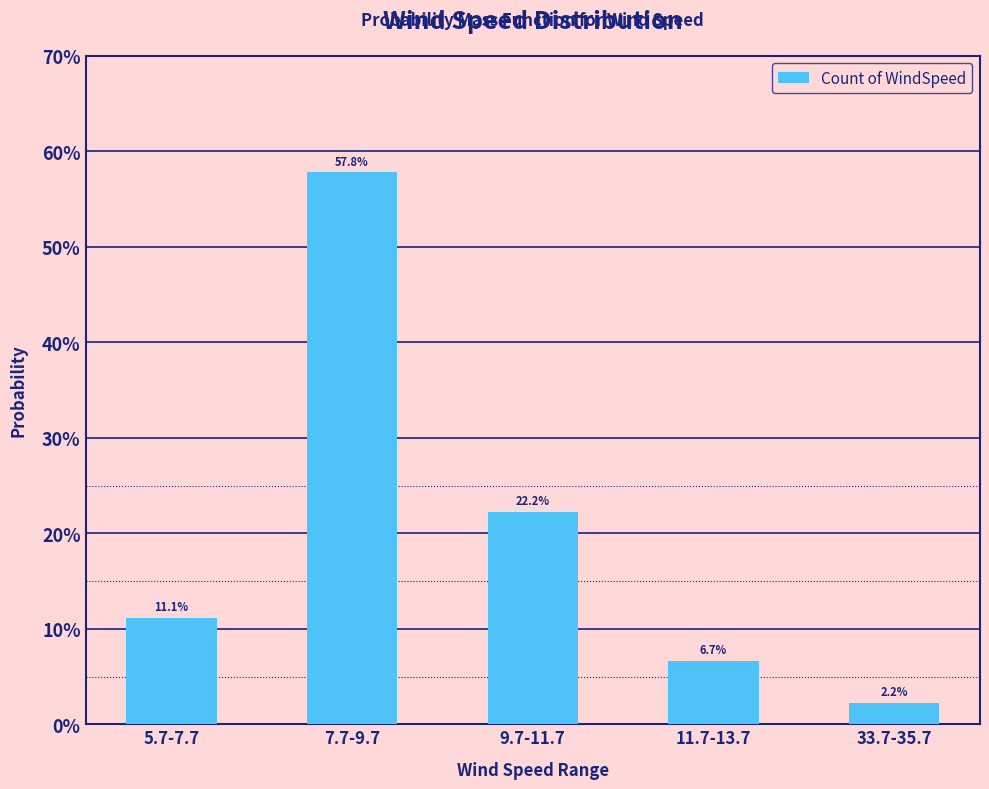

Are the bars horizontal?

No